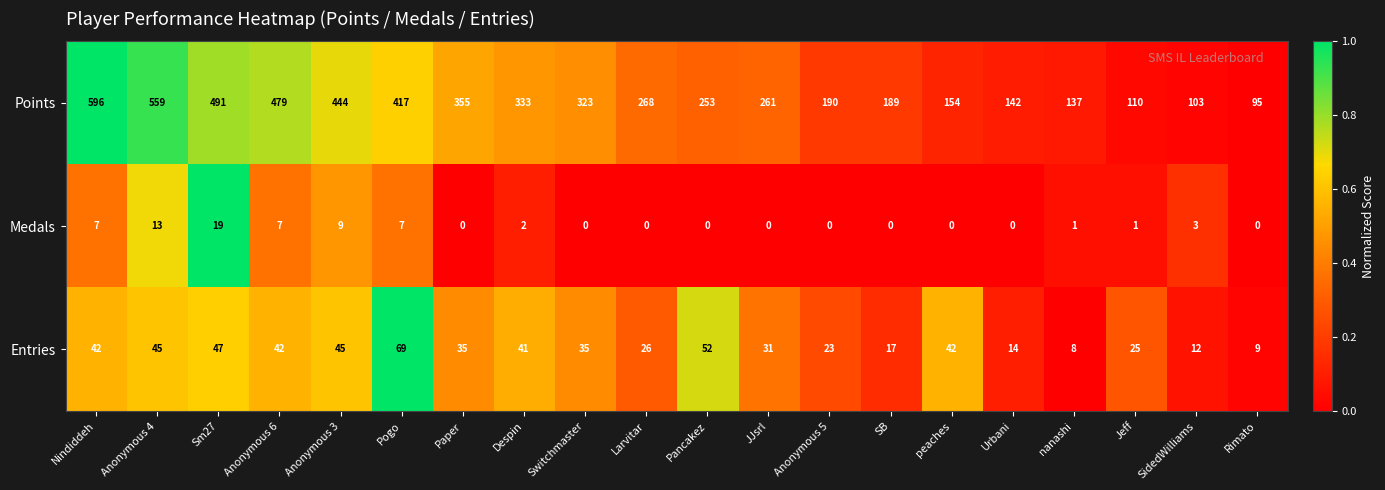

What is the maximum value shown in the chart?

596